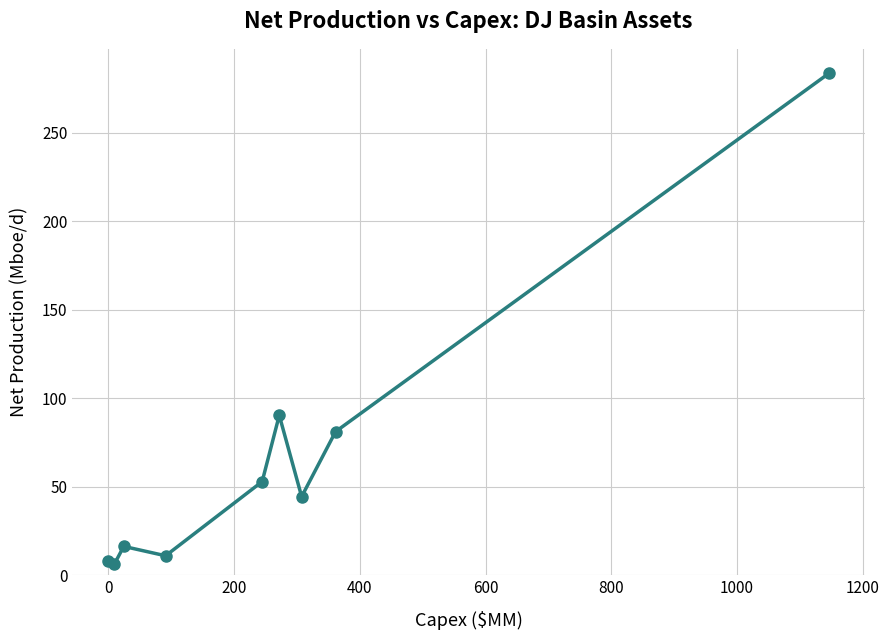

What is the average value?

66.0